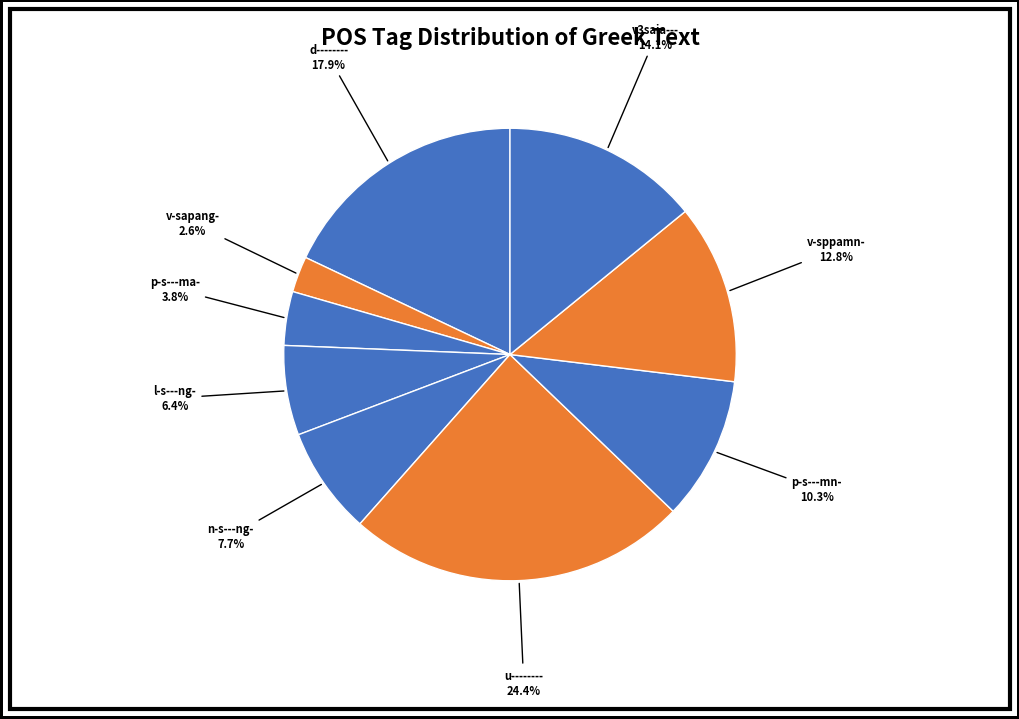

Does any single category account for the majority?

No